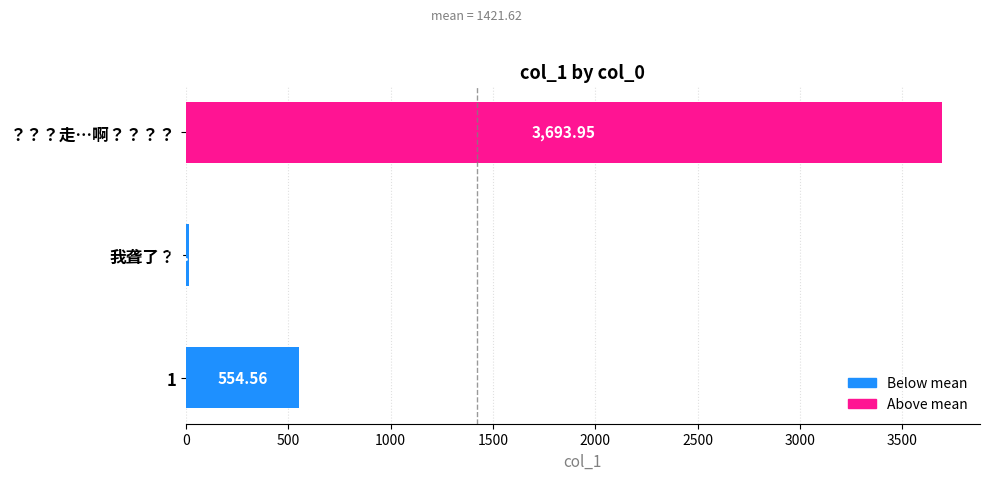

Does the chart contain any negative values?

No